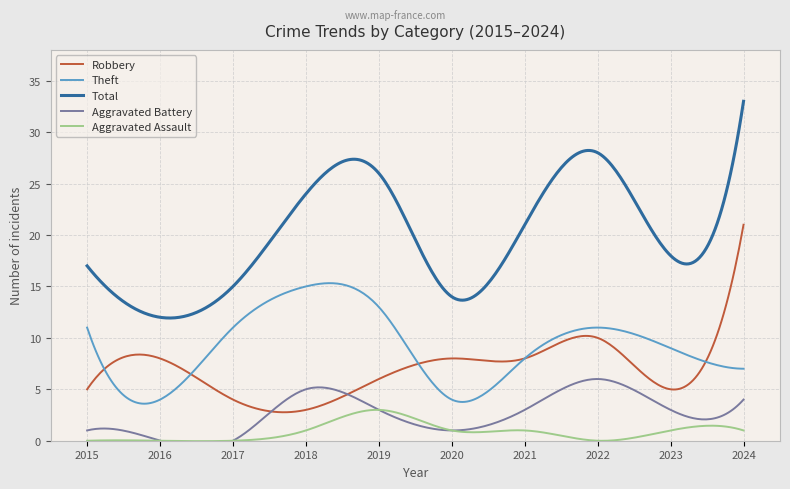

What is the value of the Total point at the 9th from the left?

18